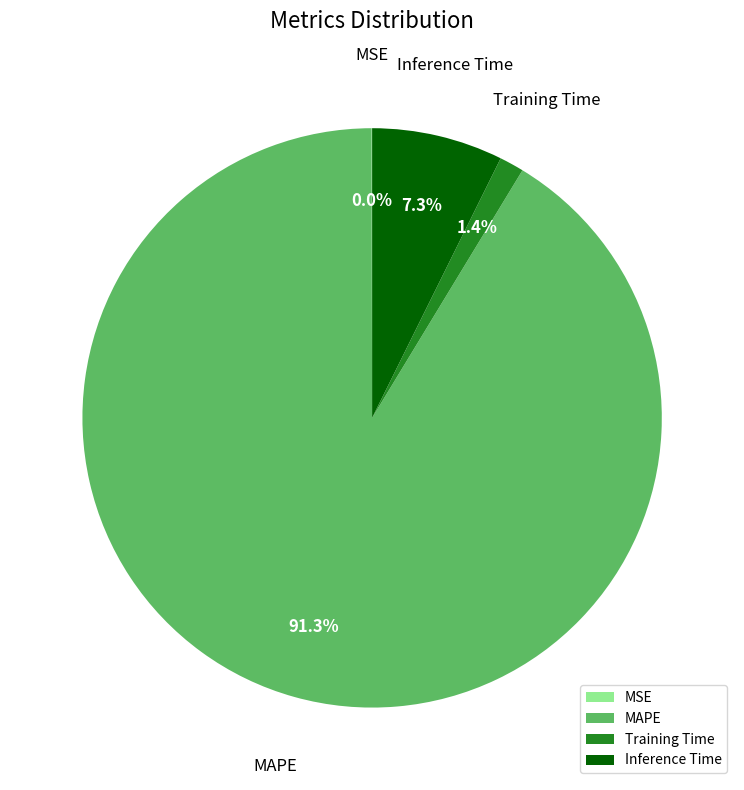

Combined, what portion of the pie is Inference Time and MAPE?

98.6%